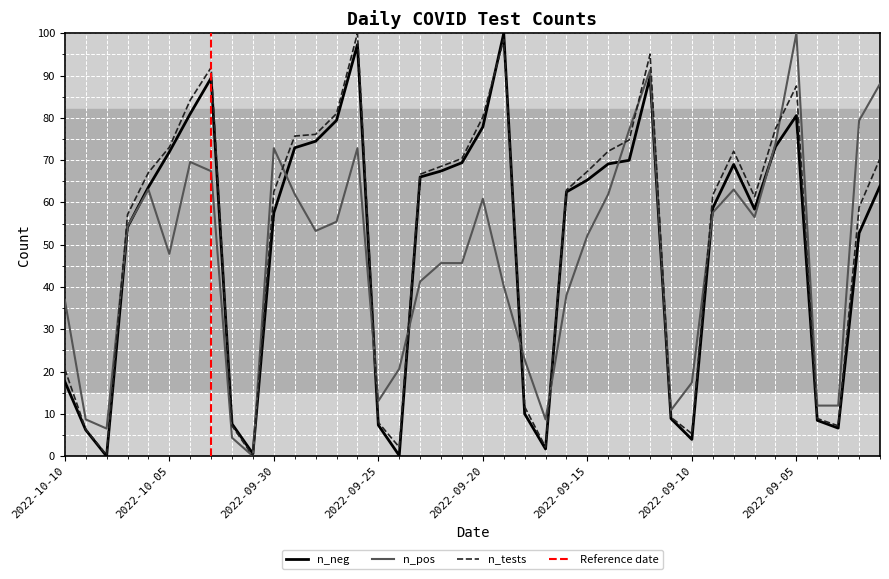

Reading right to left, list all the values displayed in this chart.

n_pos: 88.0	79.3	12.0	12.0	100.0	73.9	56.5	63.0	57.6	17.4	10.9	91.3	77.2	62.0	52.2	38.0	8.7	22.8	40.2	60.9	45.7	45.7	41.3	20.7	13.0	72.8	55.4	53.3	62.0	72.8	0.0	4.3	67.4	69.6	47.8	63.0	54.3	6.5	8.7	37.0
n_neg: 63.9	52.8	6.6	8.5	80.5	73.2	58.4	69.0	58.7	3.9	8.9	89.7	70.0	69.1	65.3	62.5	1.7	10.0	100.0	77.9	69.4	67.4	66.0	0.1	7.3	97.3	79.4	74.5	72.9	57.5	0.6	7.6	89.4	81.0	71.9	63.6	54.2	0.0	6.2	17.6
n_tests: 70.4	58.8	7.2	8.9	87.5	77.4	61.4	72.1	61.8	5.3	9.2	95.1	74.8	72.1	67.3	62.9	2.1	11.7	98.5	80.2	70.4	68.5	66.7	2.1	8.0	100.0	81.0	76.1	75.7	62.5	0.0	7.2	91.9	84.2	73.0	67.1	57.1	0.3	6.4	20.6